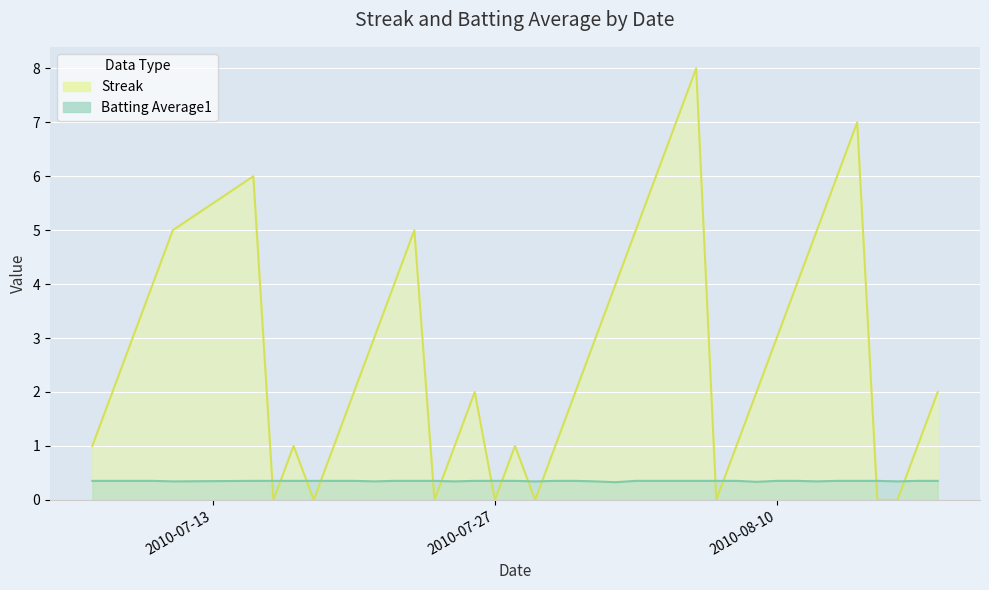

At which label is Streak closest to 4?

2010-07-10